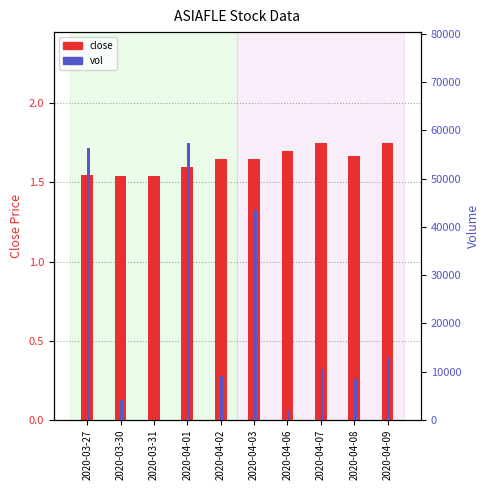

Reading right to left, list all the values displayed in this chart.

close: 1.8	1.7	1.8	1.7	1.6	1.6	1.6	1.5	1.5	1.6
vol: 13100.0	8500.0	10600.0	2000.0	43500.0	9000.0	57400.0	0.0	4000.0	56400.0